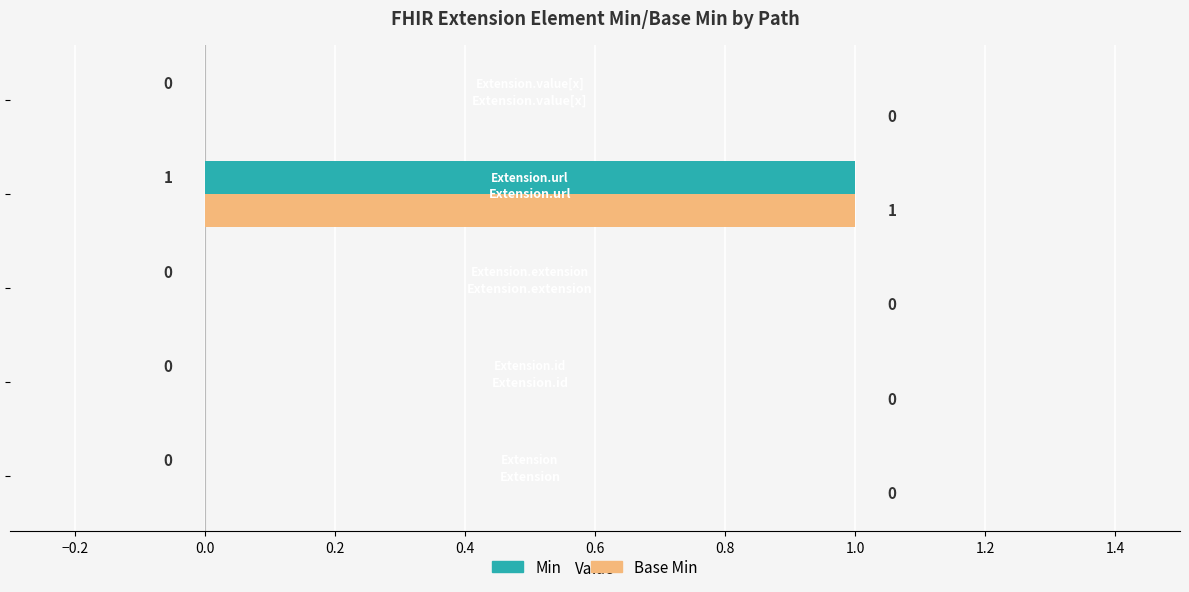

How many Base Min values are between 0 and 1?

5